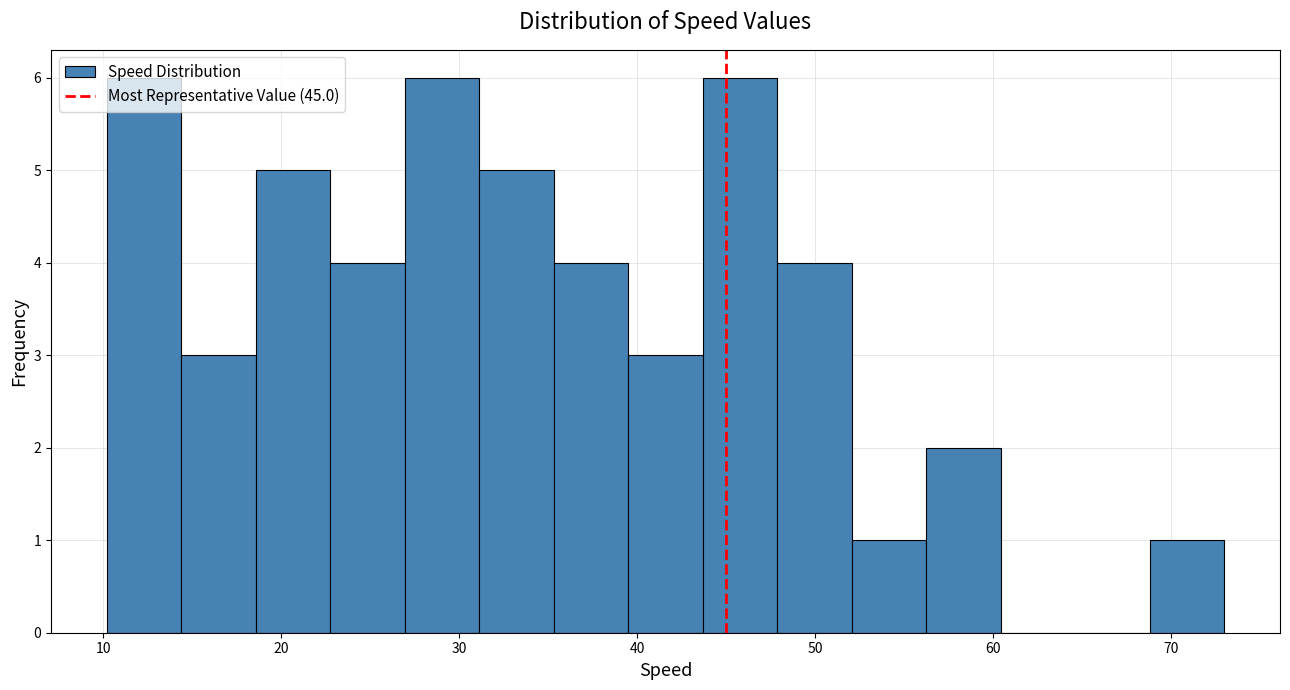

What is the height of the bar covering 23 to 27 on the x-axis? Neither the bar edges nor the heights are printed on the chart, so give them approximately, as read against the axes.

4